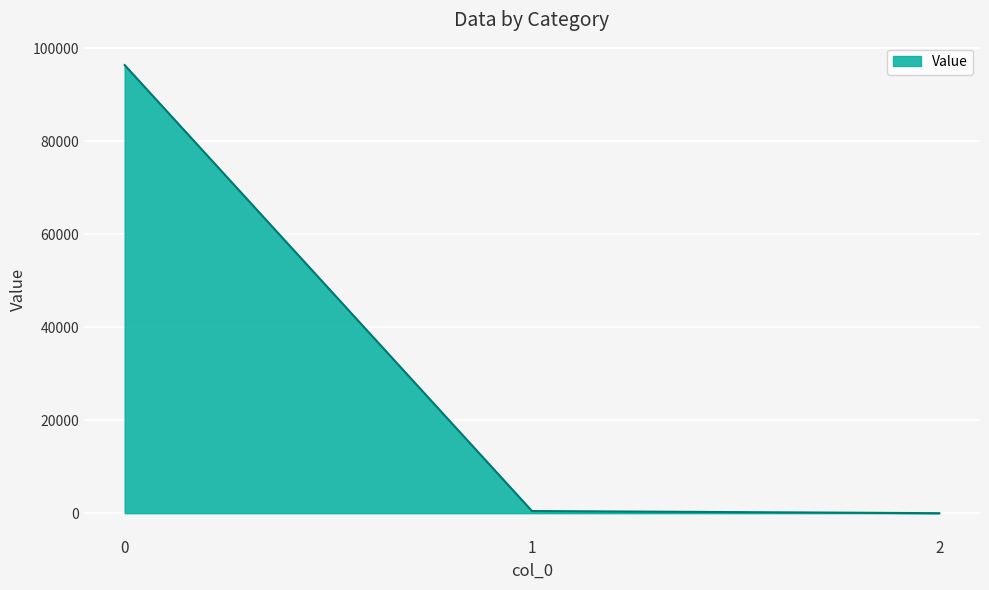

What is the average value?

32285.1